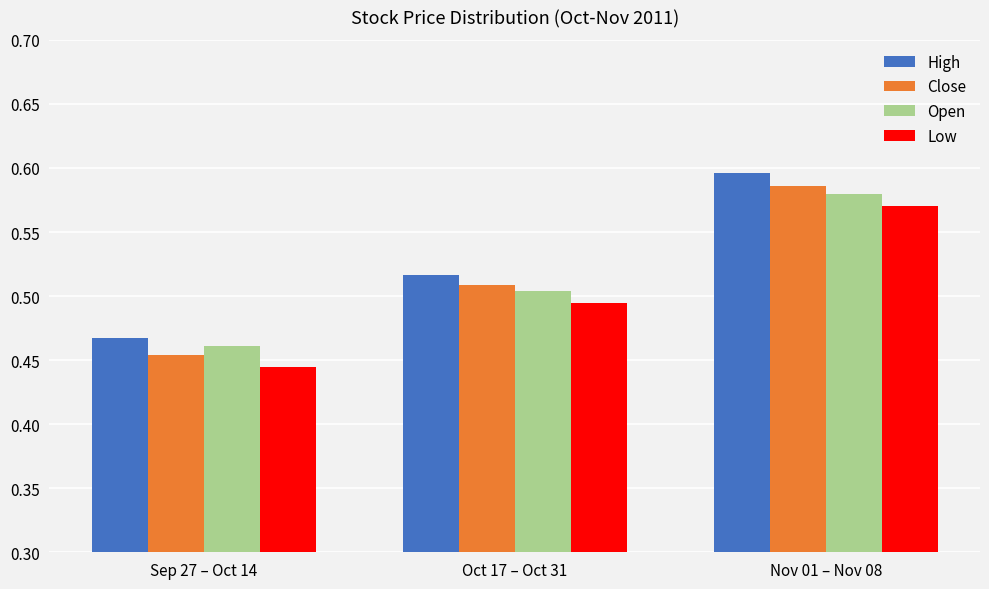

Which series changed the most between Oct 17 – Oct 31 and Nov 01 – Nov 08?

High